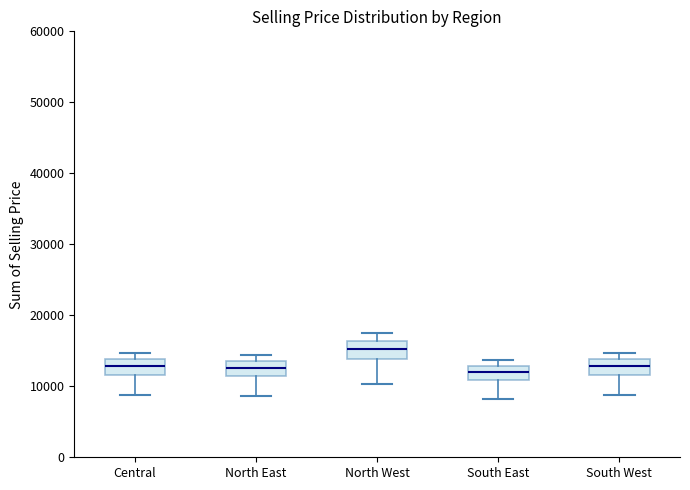

Reading left to right, transcribe this box plot: for each box, give where its median line is, the range the box spans, and where its two whiskers end, as read against the y-axis. The values are not printed on the chart, so give them approximately, as read against the axis.

Central: median 13000, box 12000 to 14000, whiskers 9000 to 15000
North East: median 13000, box 11000 to 14000, whiskers 9000 to 14000 (just above the box's upper edge)
North West: median 15000, box 14000 to 16000, whiskers 10000 to 18000
South East: median 12000, box 11000 to 13000, whiskers 8000 to 14000
South West: median 13000, box 12000 to 14000, whiskers 9000 to 15000